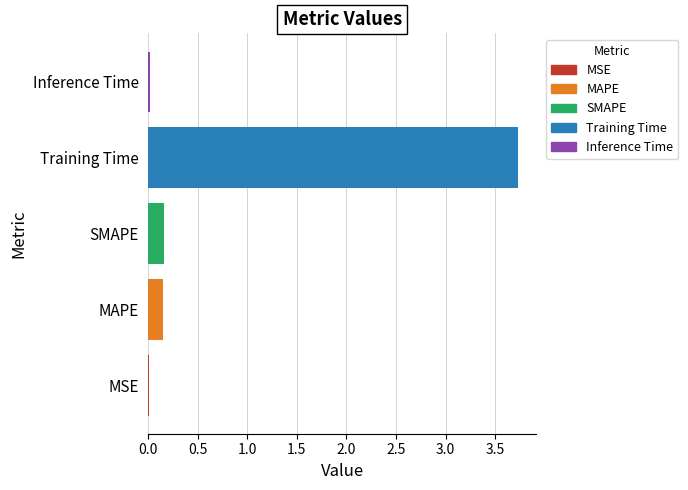

Is it true that the value at MSE is 0.0?

True